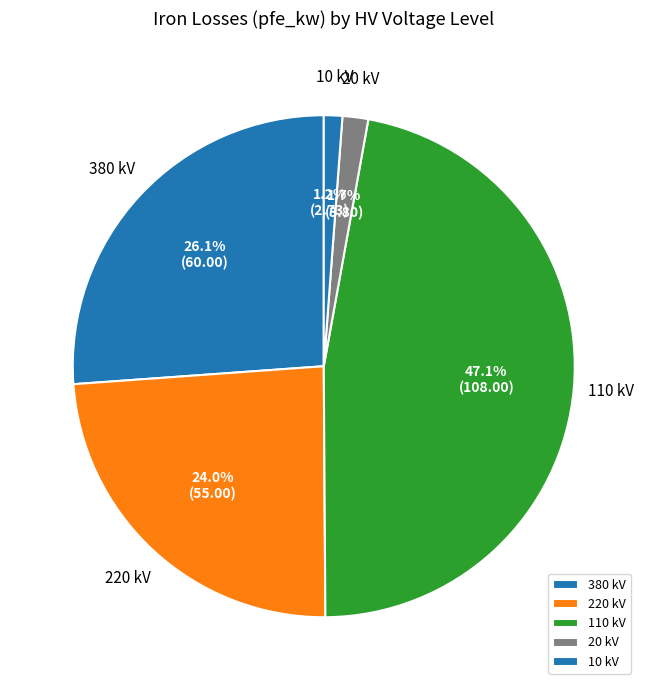

Which has a higher value, 220 kV or 380 kV?

380 kV